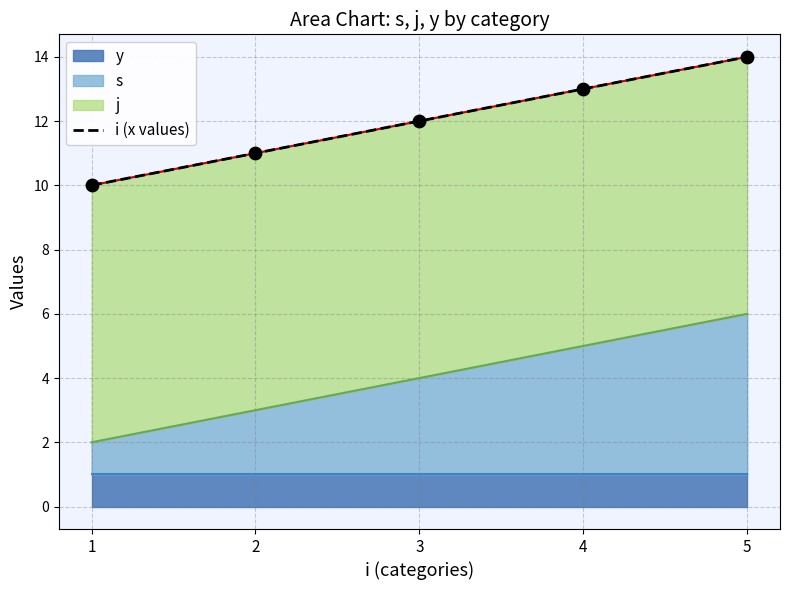

What is the change in value from 3 to 4?

+1